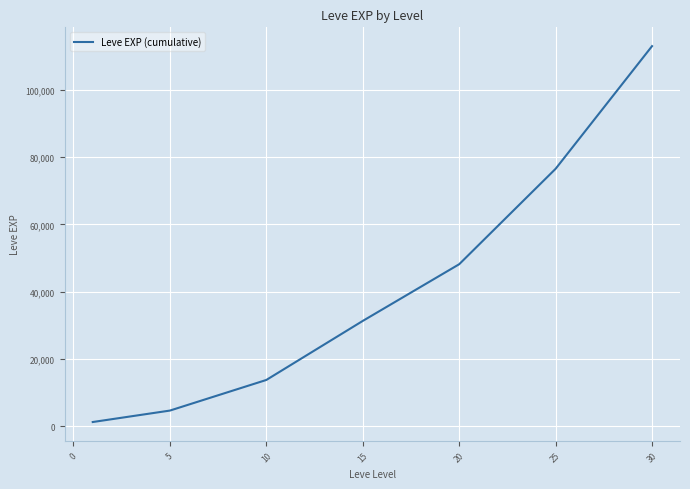

What is the maximum value shown in the chart?

113039.2